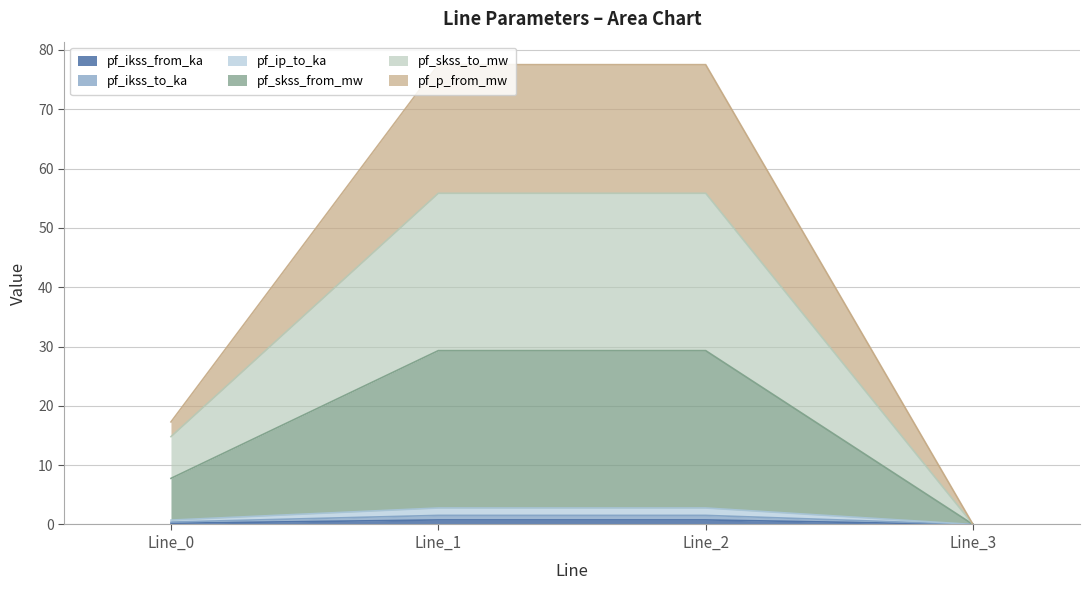

What is the value of the pf_ip_to_ka point at the 3rd from the left?

2.8